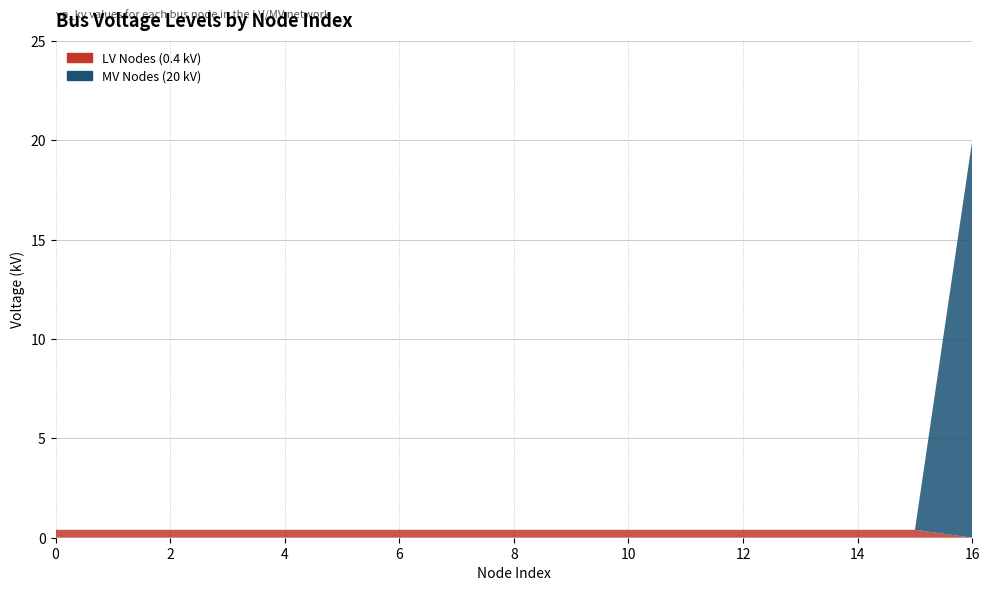

Reading left to right, extract all data points from this chart.

LV Nodes (0.4 kV): 0.4	0.4	0.4	0.4	0.4	0.4	0.4	0.4	0.4	0.4	0.4	0.4	0.4	0.4	0.4	0.4	0.0
MV Nodes (20 kV): 0.0	0.0	0.0	0.0	0.0	0.0	0.0	0.0	0.0	0.0	0.0	0.0	0.0	0.0	0.0	0.0	20.0